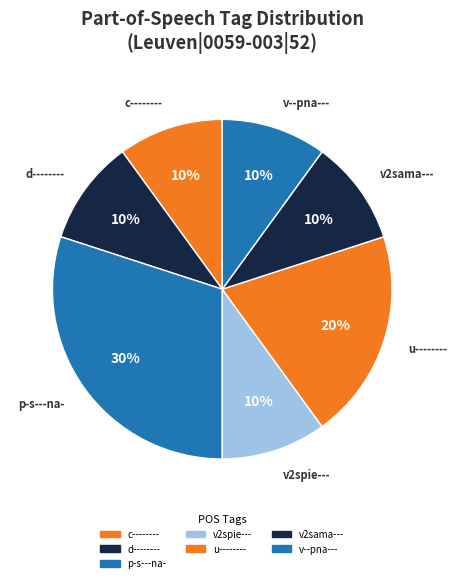

Which category has the smallest portion of the pie?

c--------